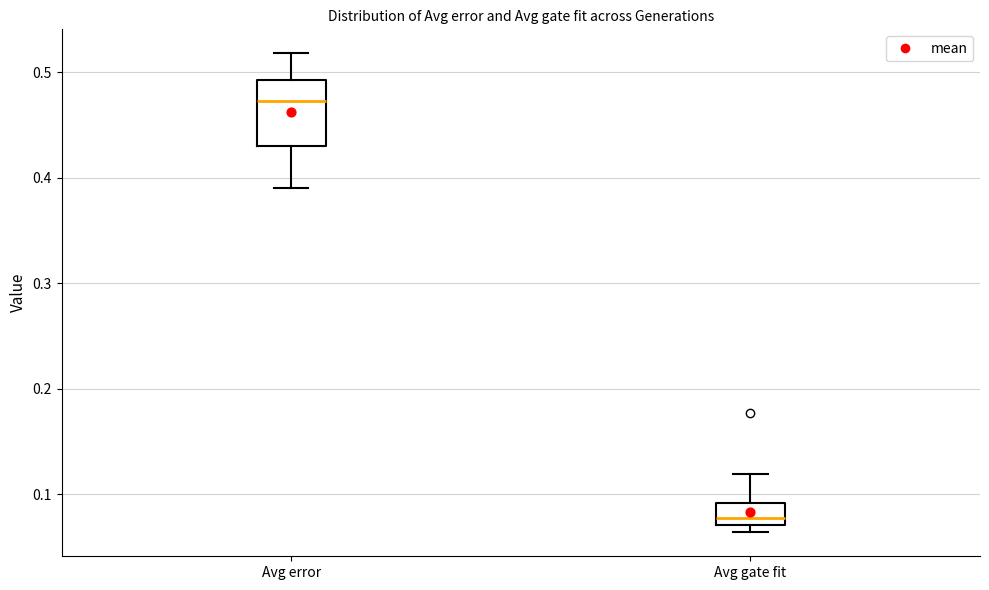

Which box has the lowest median line?

Avg gate fit